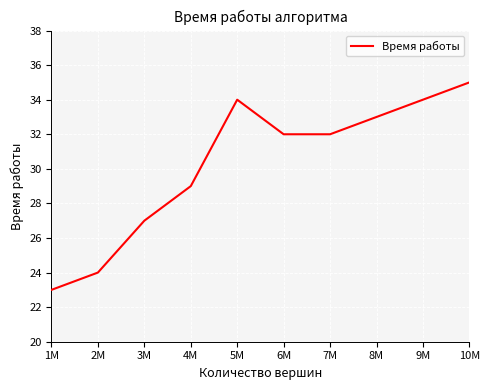

What is the sum of the values at 4M and 10M?

64